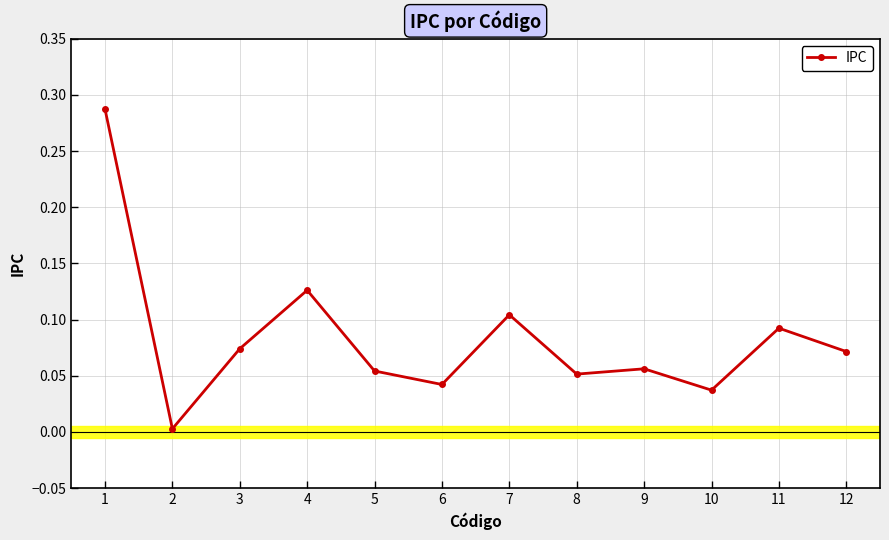

What is the sum of all values?

1.0